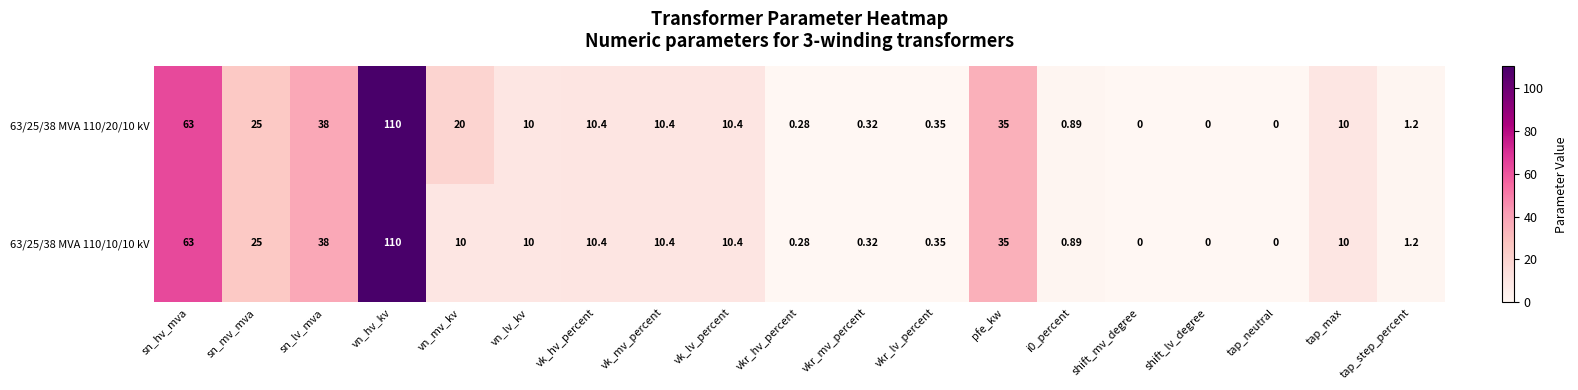

What is the greatest value displayed?

110.0